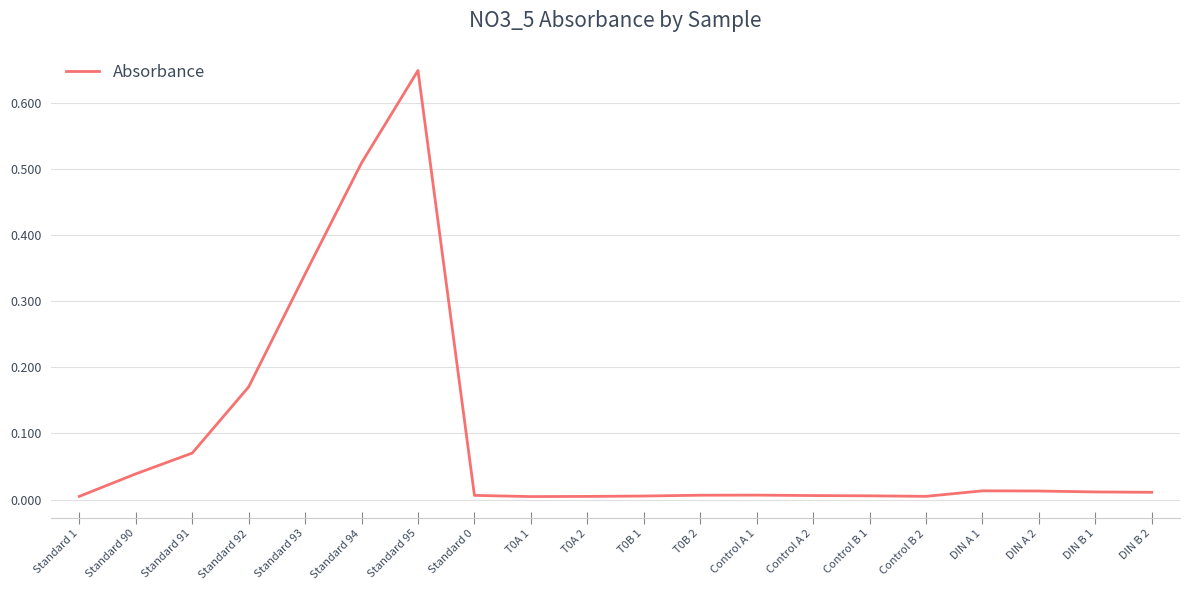

Which label corresponds to the largest value in the chart?

Standard 95